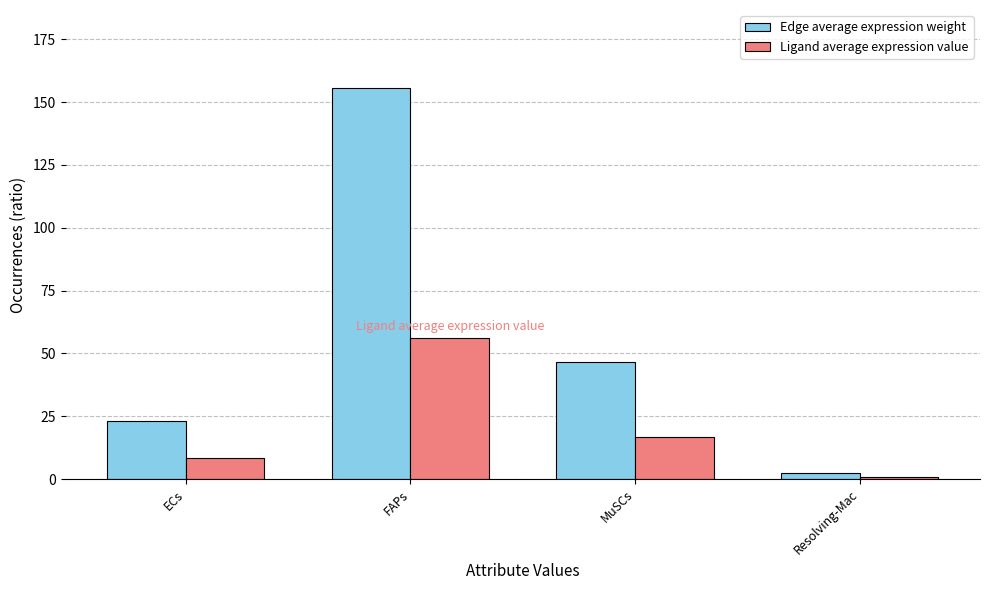

What is the approximate value of Edge average expression weight at Resolving-Mac?

2.4